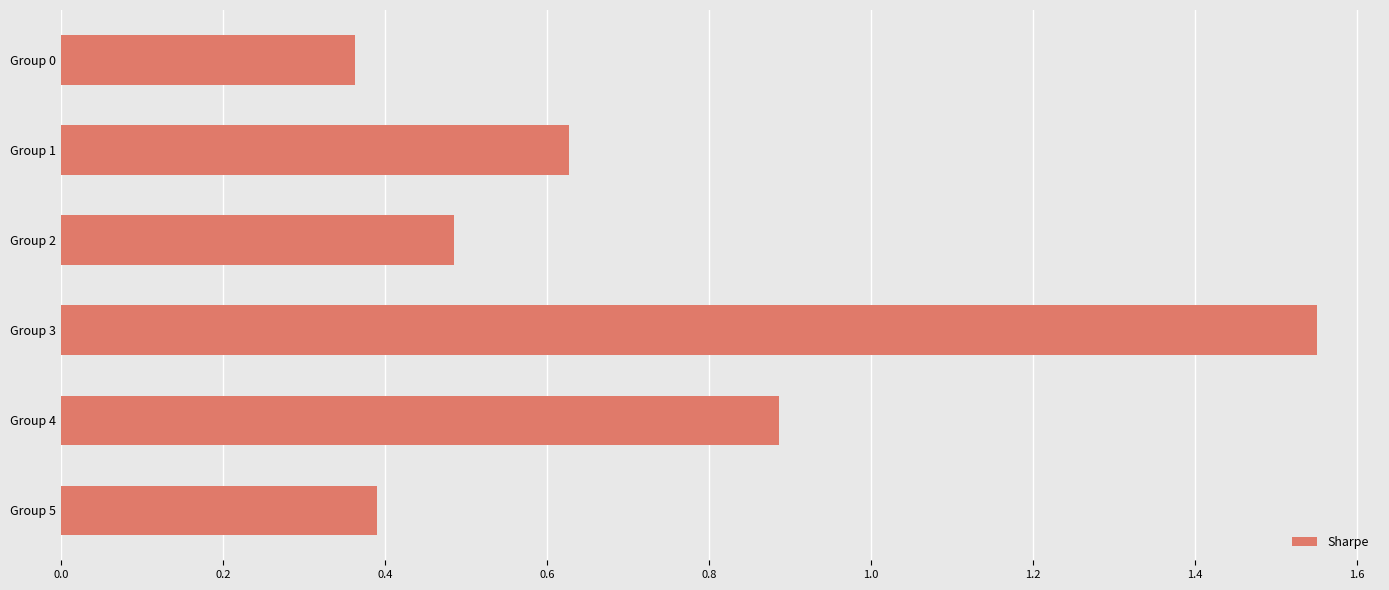

The value at Group 2 is 0.7. True or false?

False